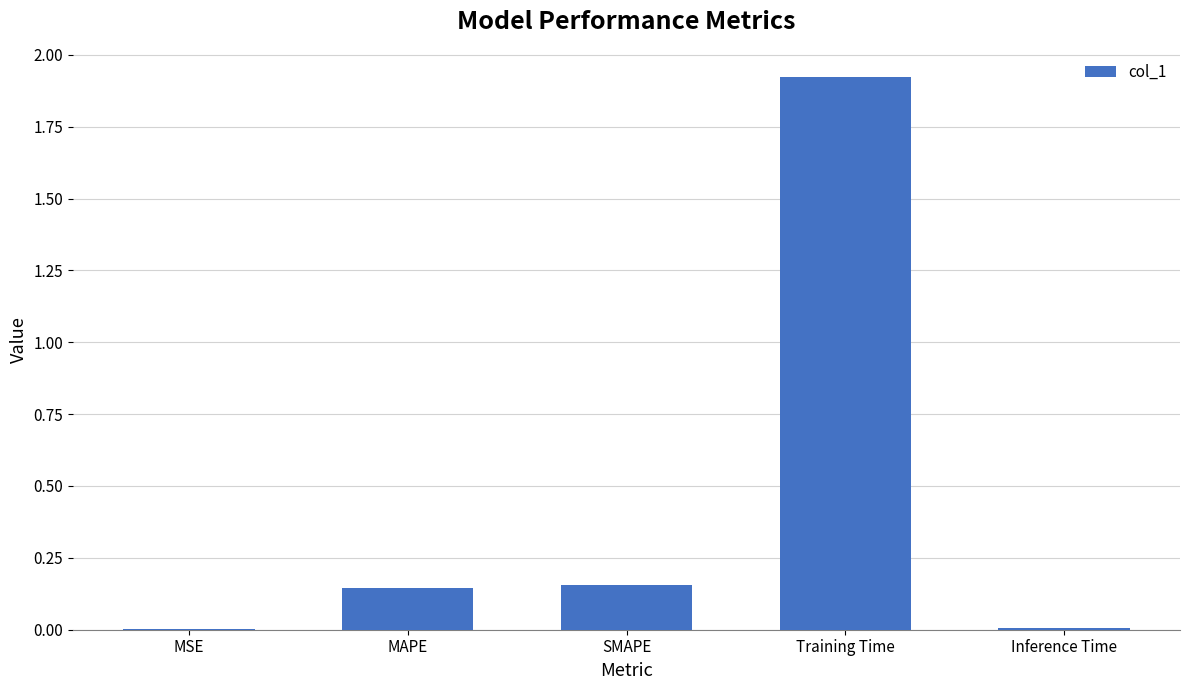

What is the sum of all values?

2.2